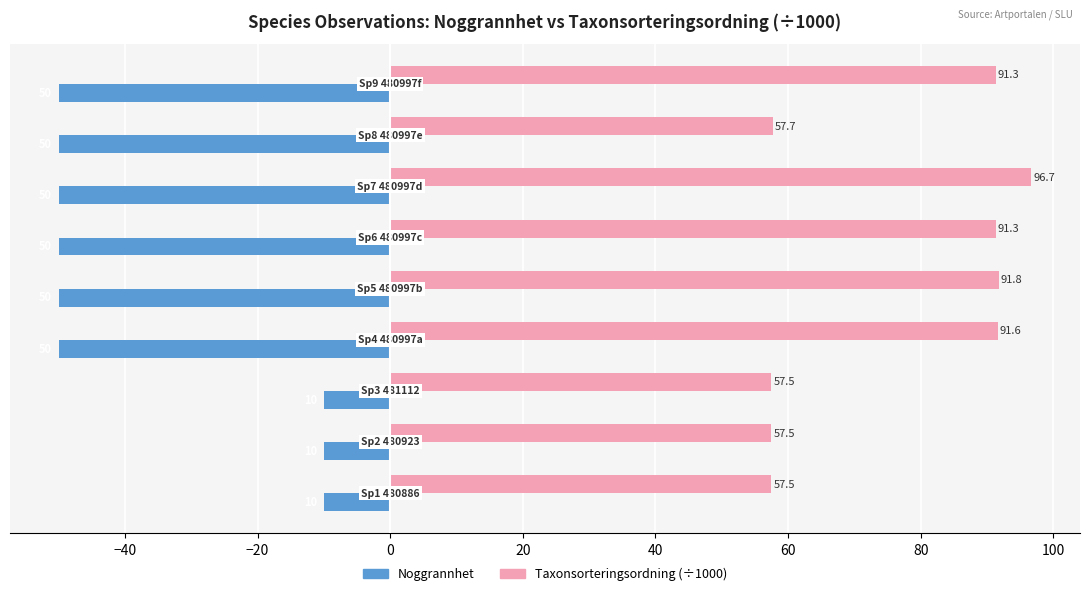

Which series has the largest range (max minus min)?

Noggrannhet